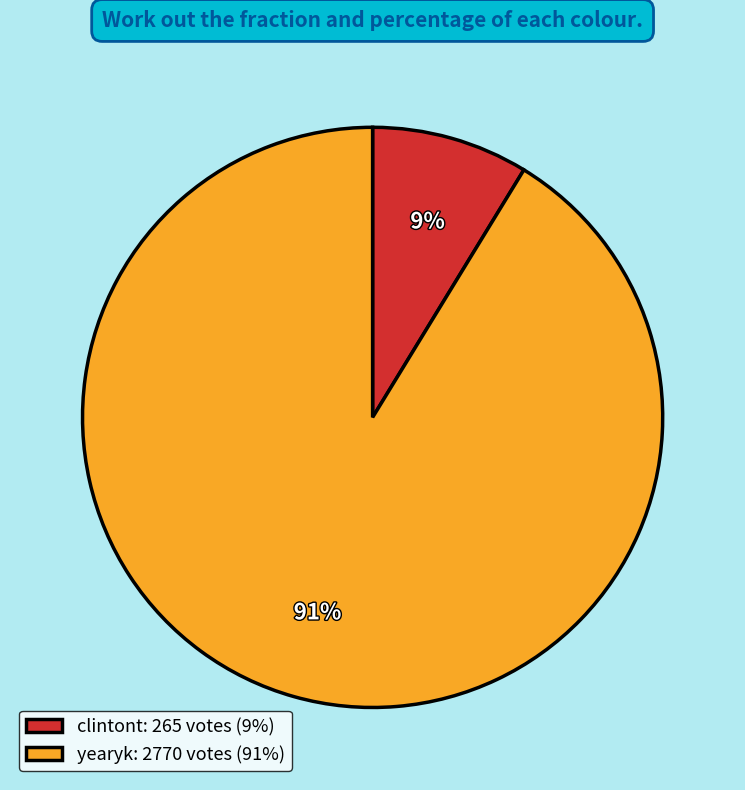

To the nearest percent, what portion does yearyk represent?

91%